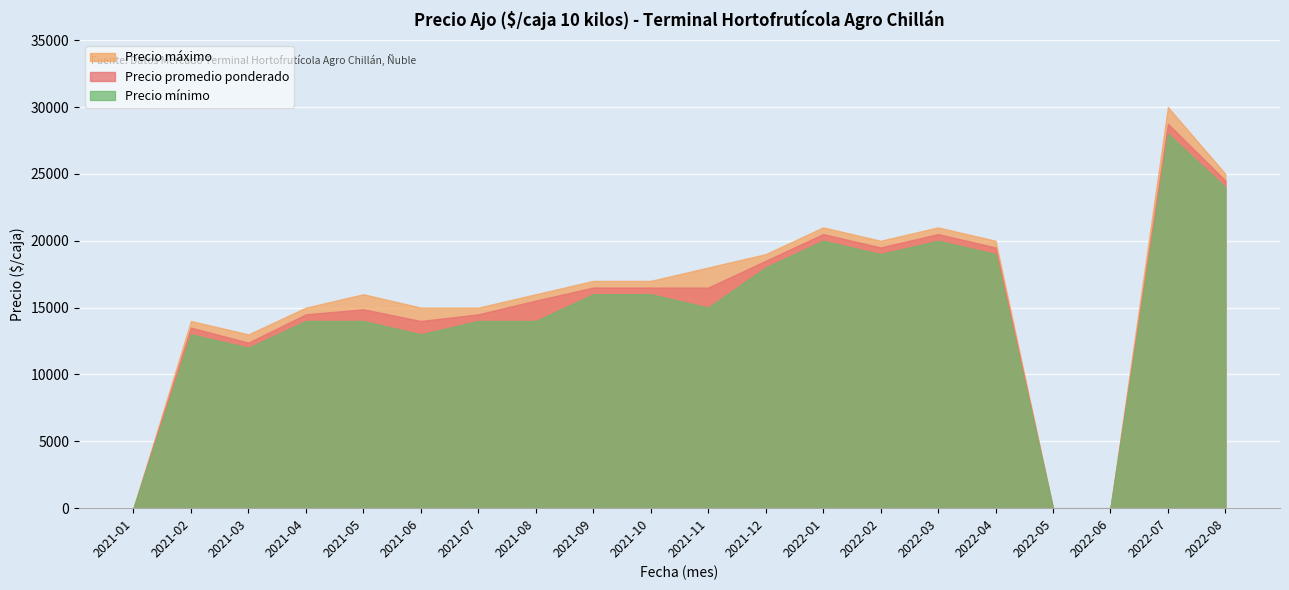

True or false: Precio máximo has more than 0 points higher than both neighbors.

True